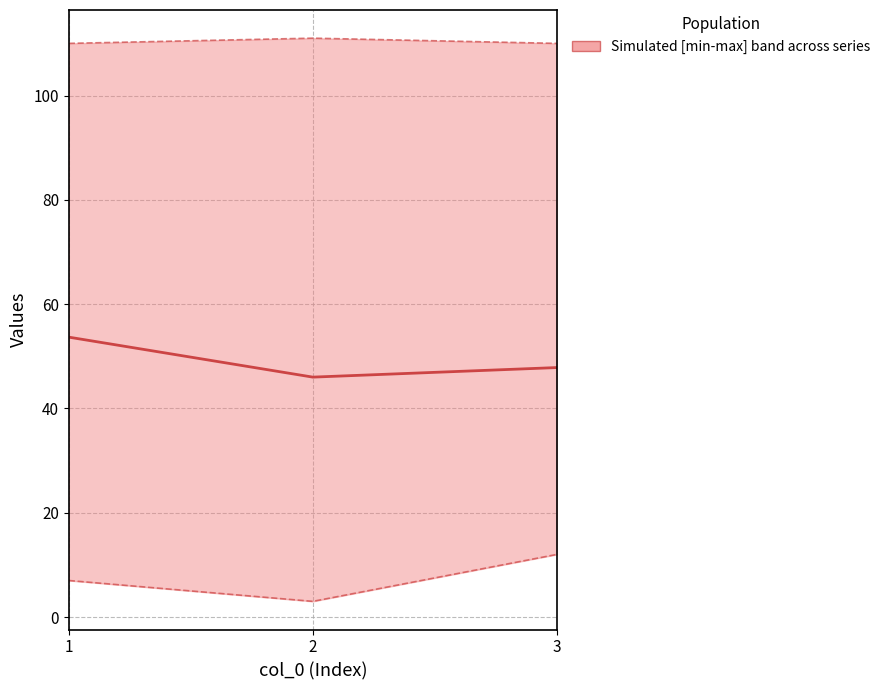

Is this an area chart (filled region under the line)?

No